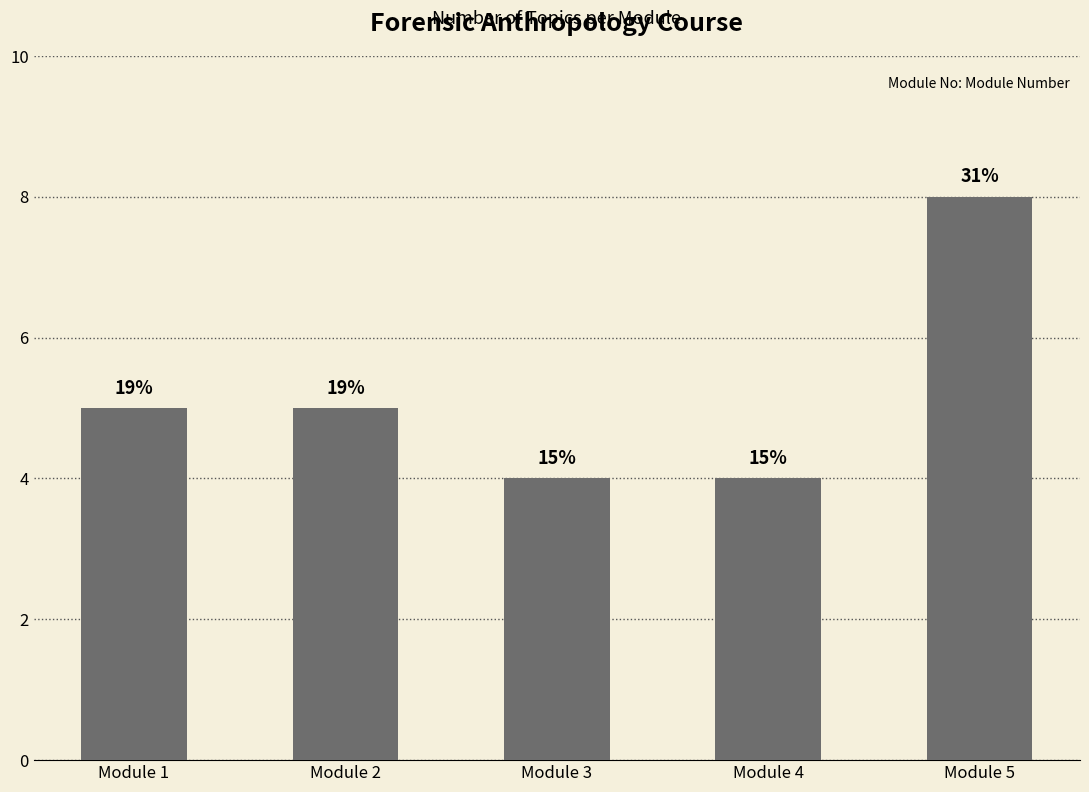

What is the value of the 5th bar from the left?

8